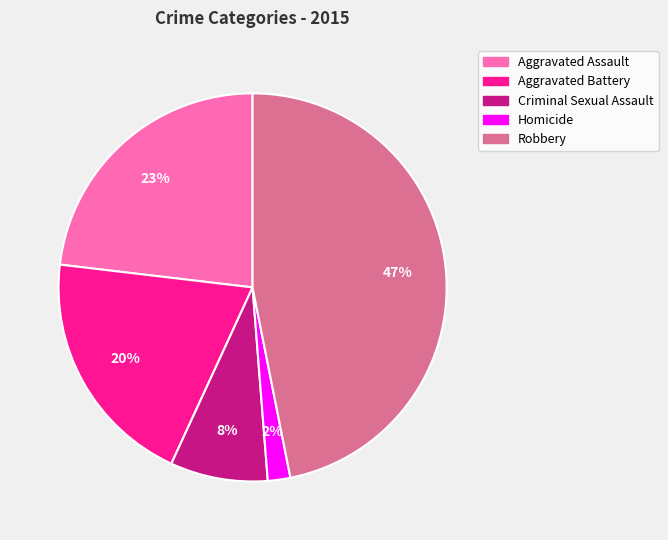

What percentage is the Criminal Sexual Assault slice, to the nearest percent?

8%